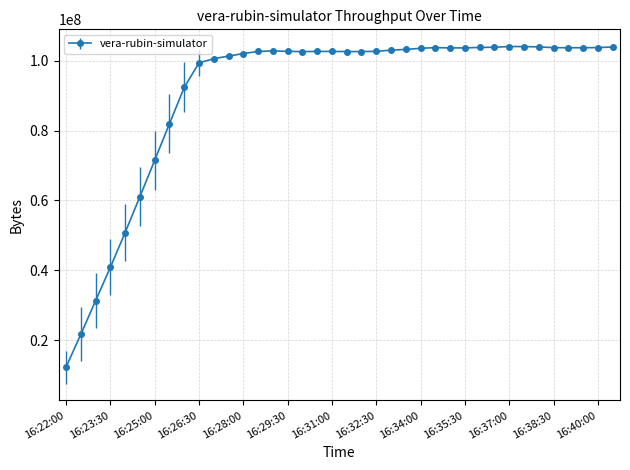

What is the smallest value displayed?

12328281